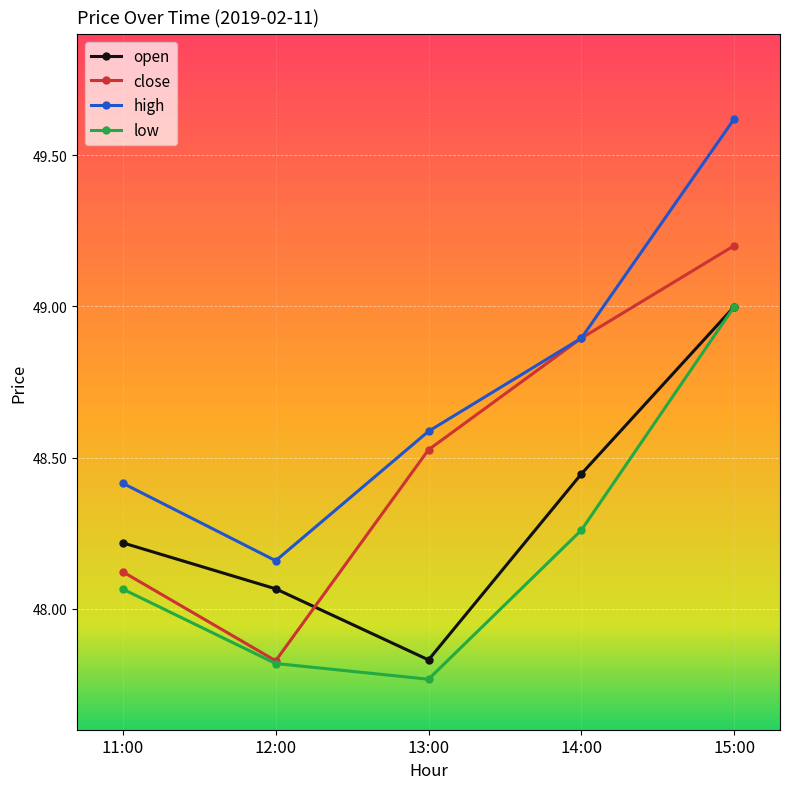

The value of close at 15:00 is 13.9. True or false?

False